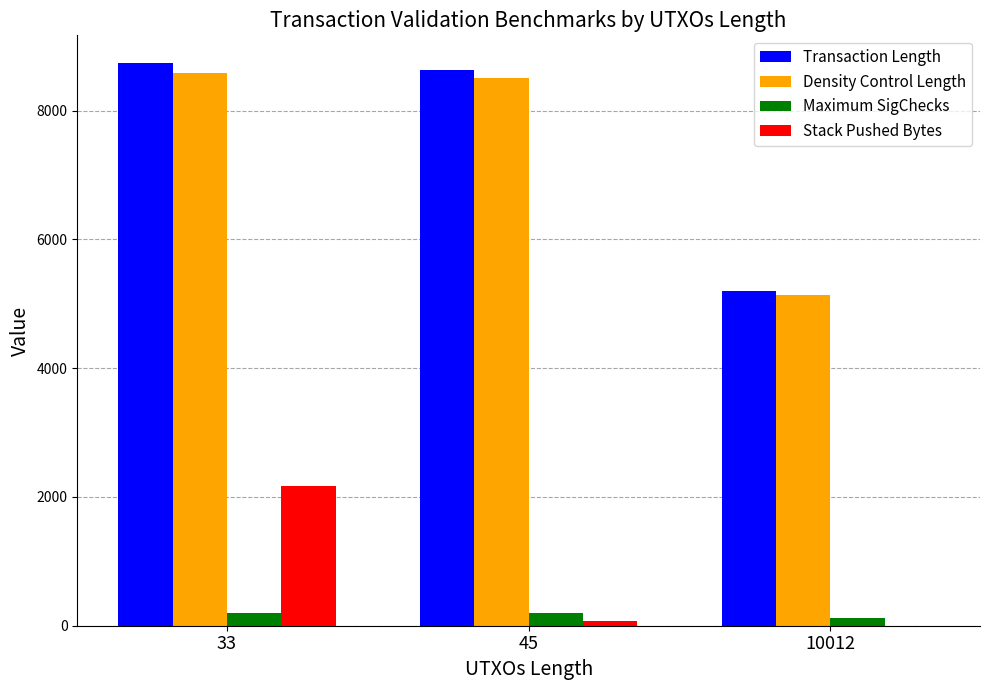

Which series changed the most between 45 and 10012?

Transaction Length